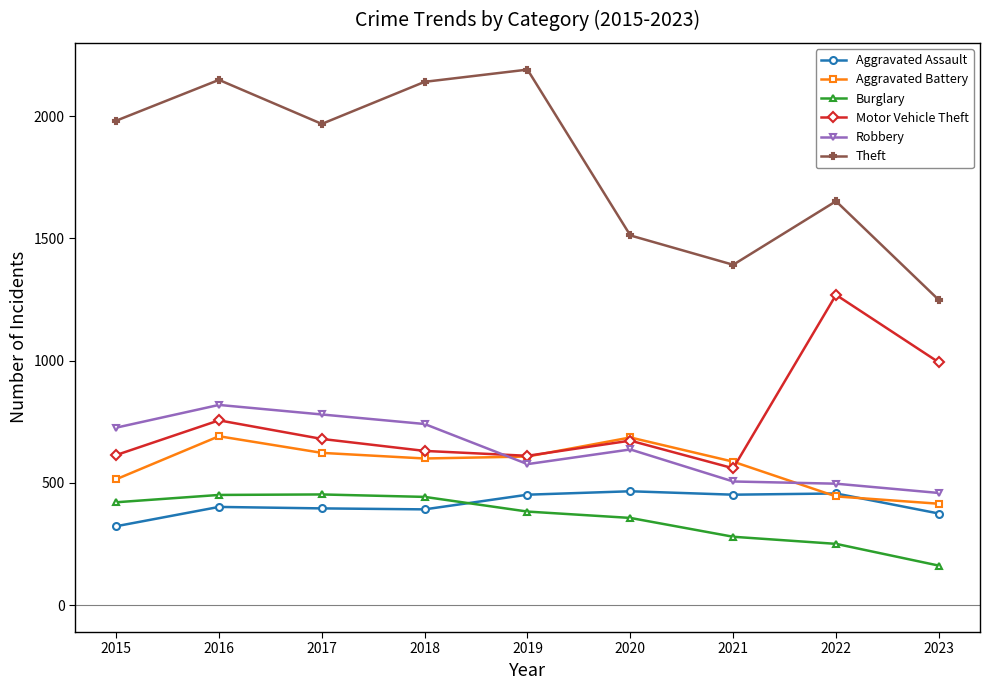

True or false: Robbery has a value of 577 at 2019.

True